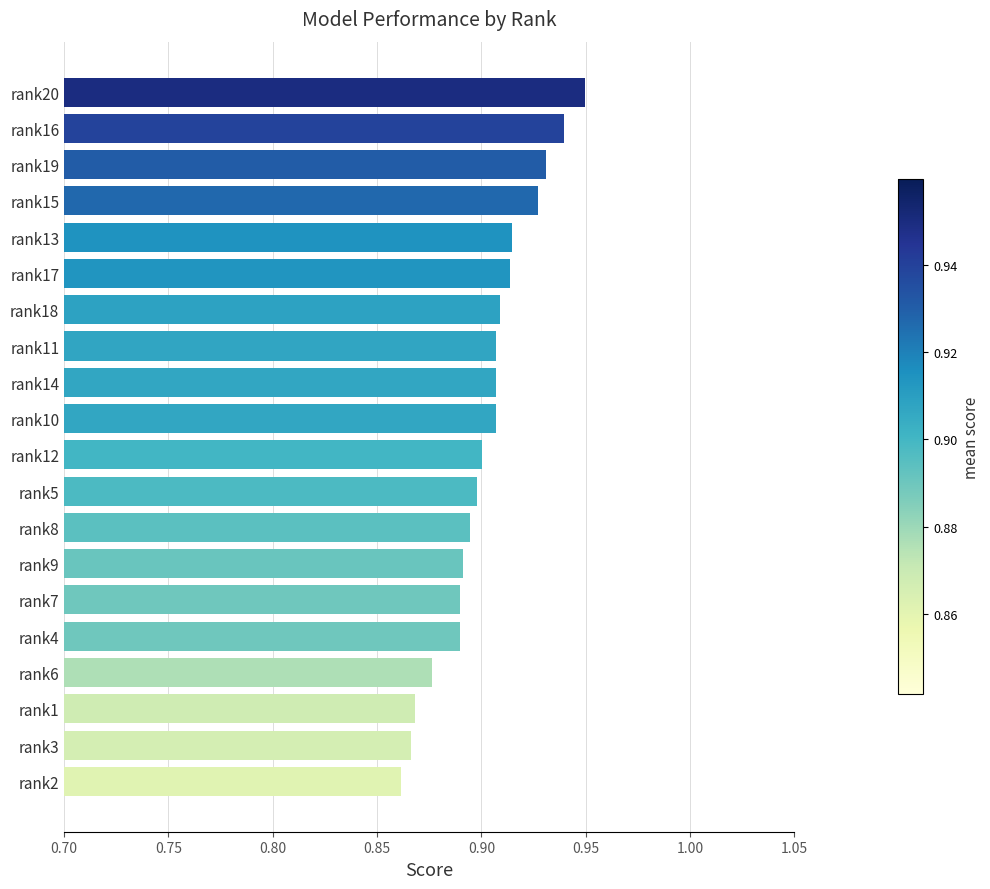

True or false: the data shows 0.9 at rank6.

True